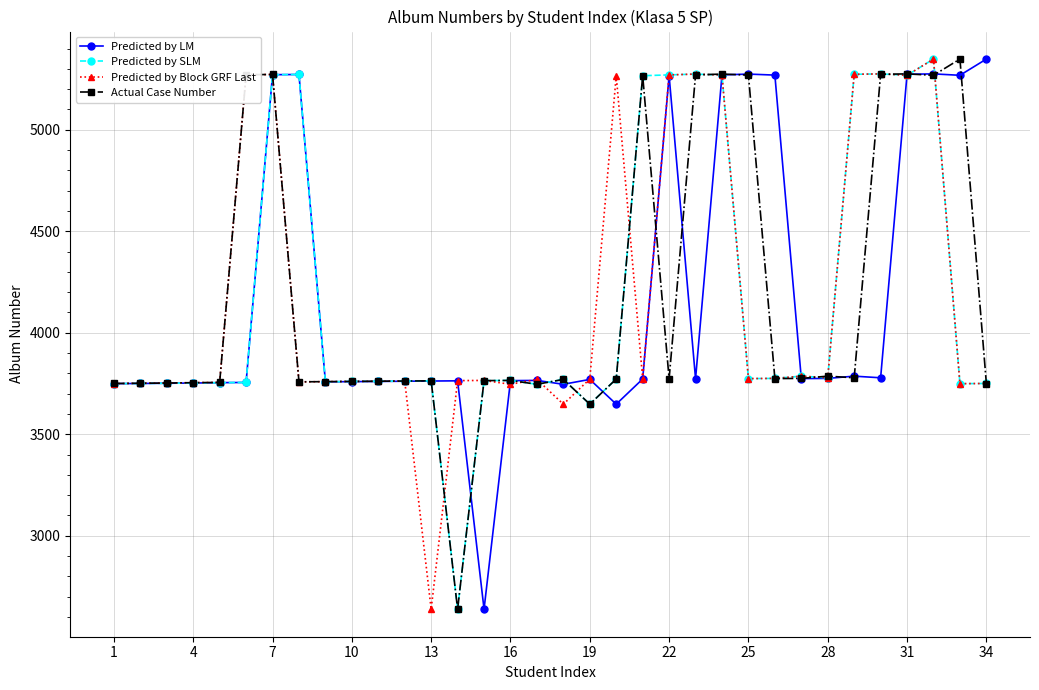

What is the smallest value displayed?

2638